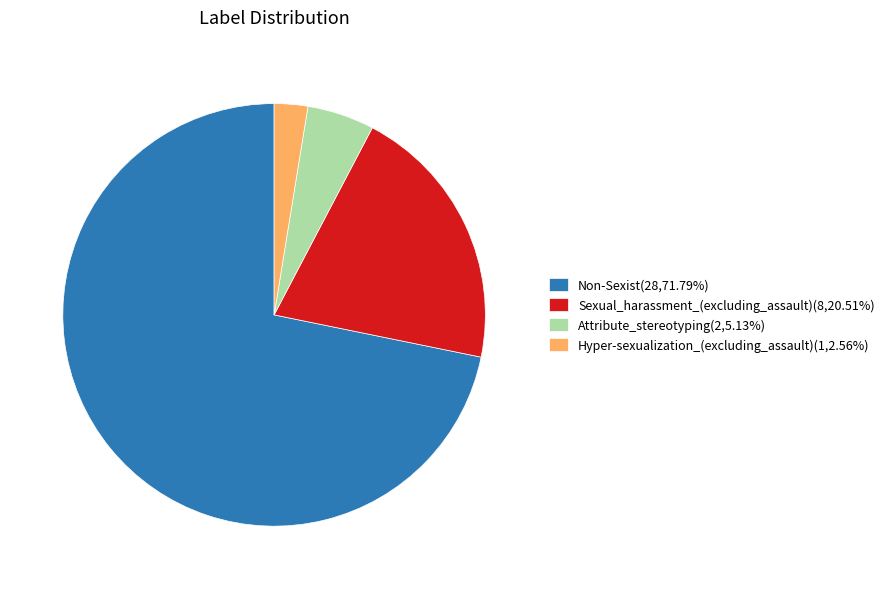

Approximately how many times larger is the value at Attribute_stereotyping compared to Hyper-sexualization_(excluding_assault)?

2.0